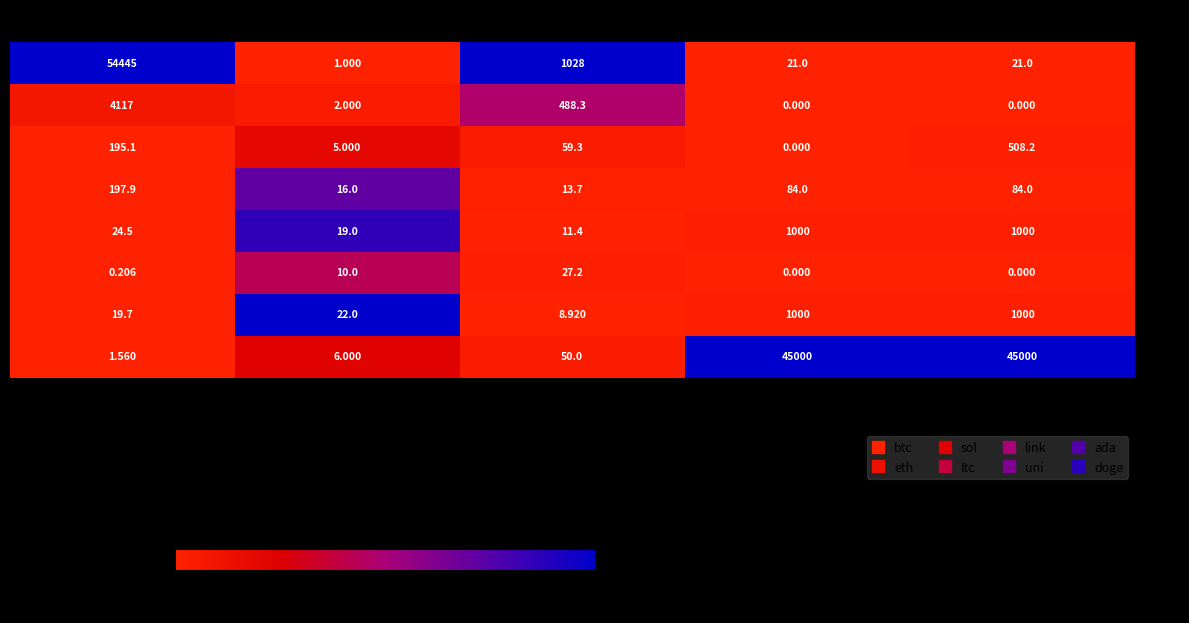

Which series has the widest spread of values?

btc